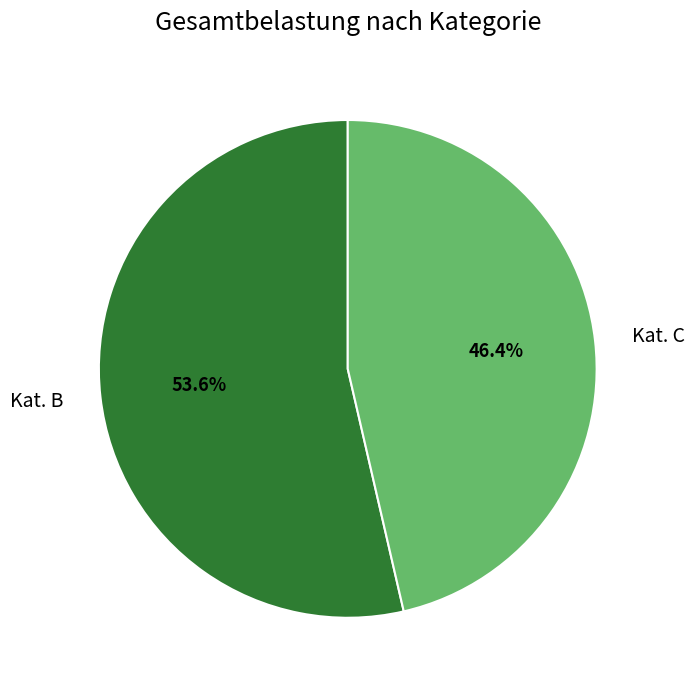

Which category accounts for the majority?

Kat. B